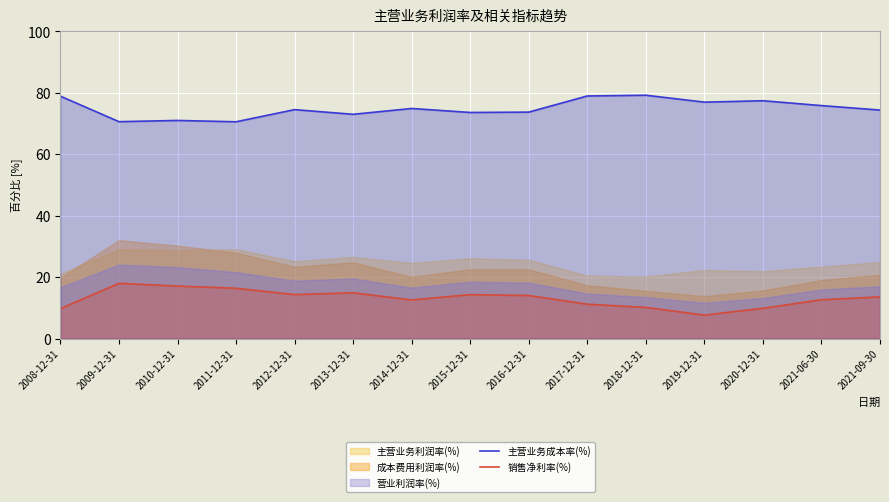

How many categories are shown in the chart?

15